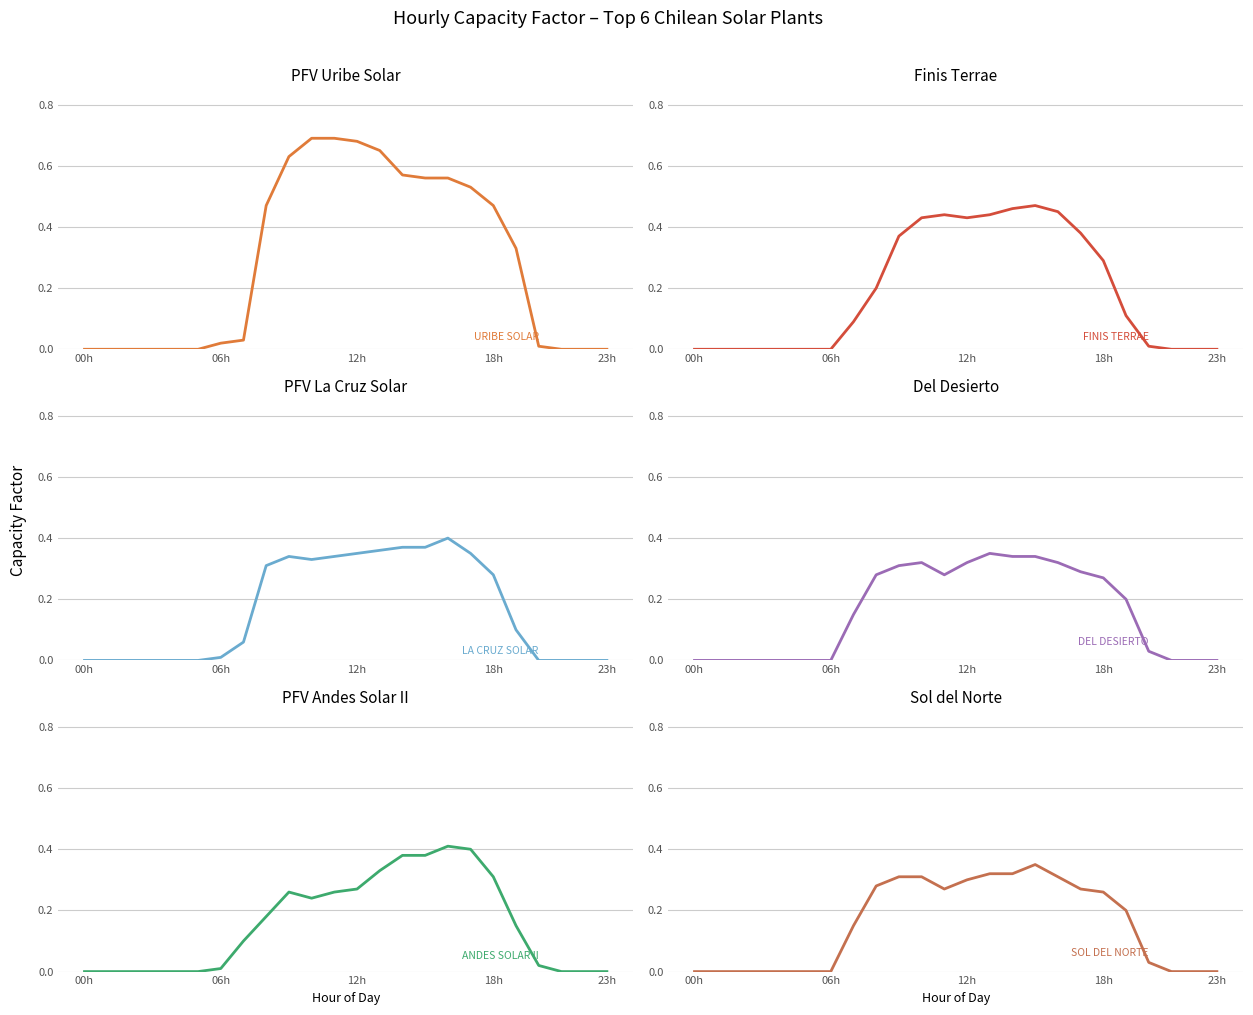

Which category has the lowest value across all series?

00h